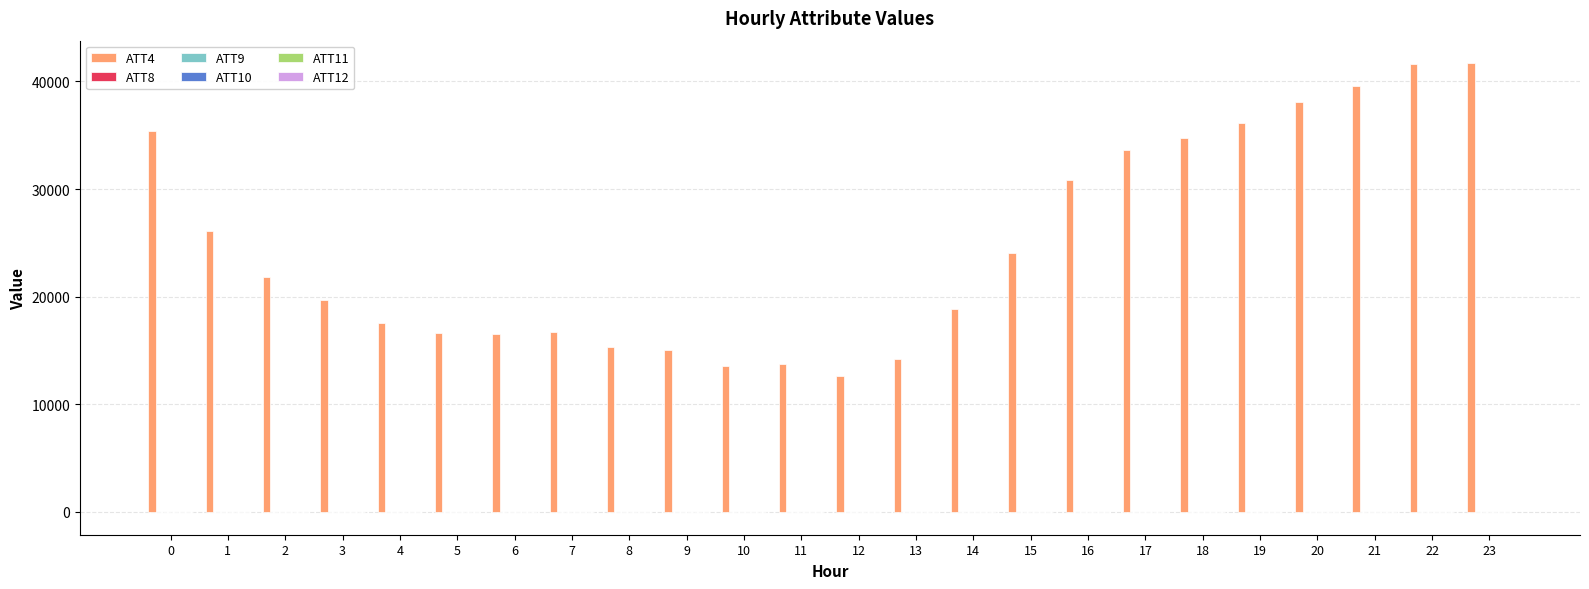

Which series has the largest total across all categories?

ATT4